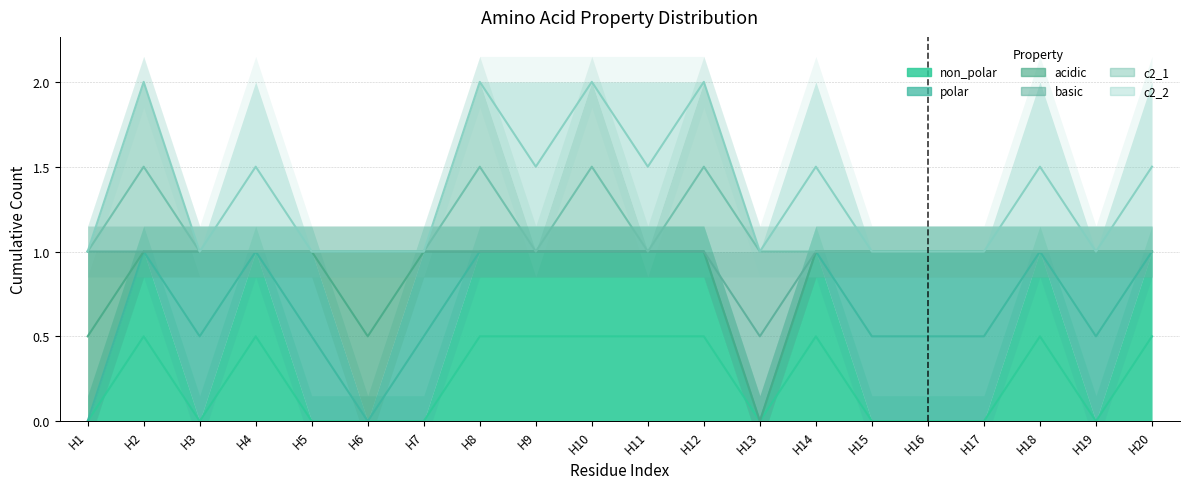

What is the greatest value displayed?

1.5